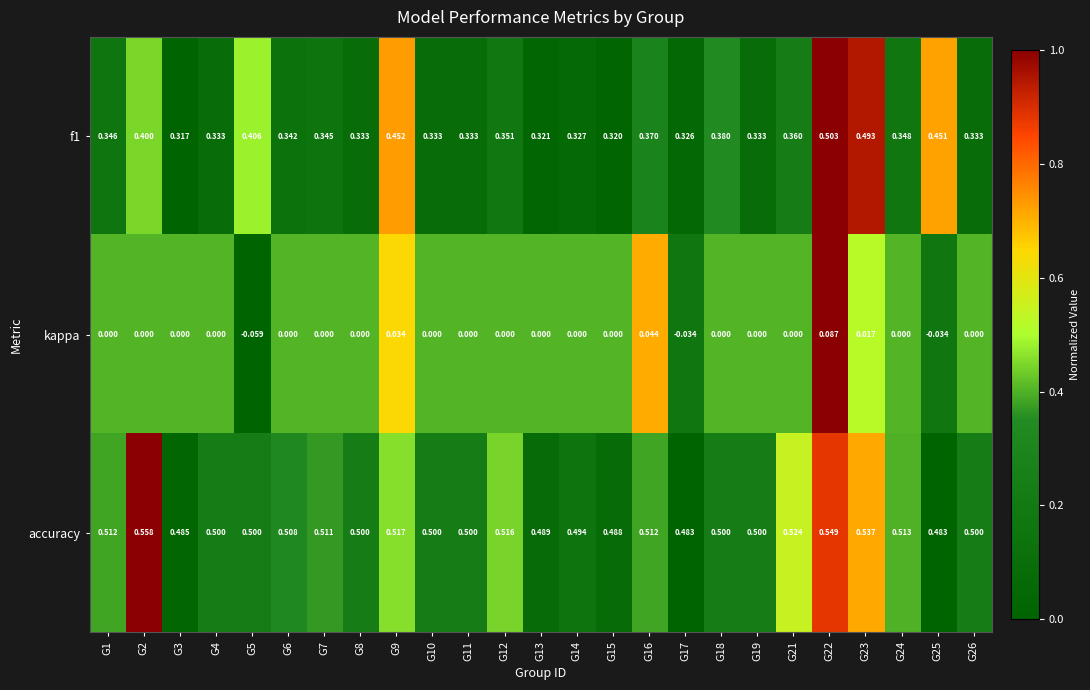

At which category does the chart reach its peak across all series?

G2